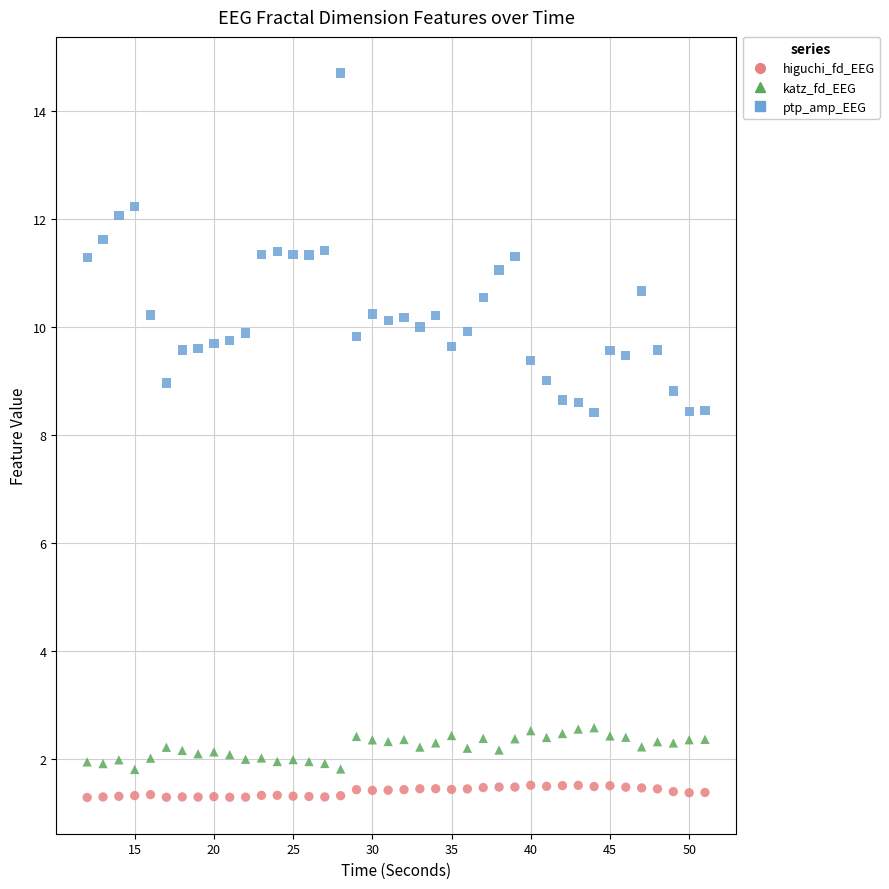

Which series has the widest spread of Y values?

ptp_amp_EEG